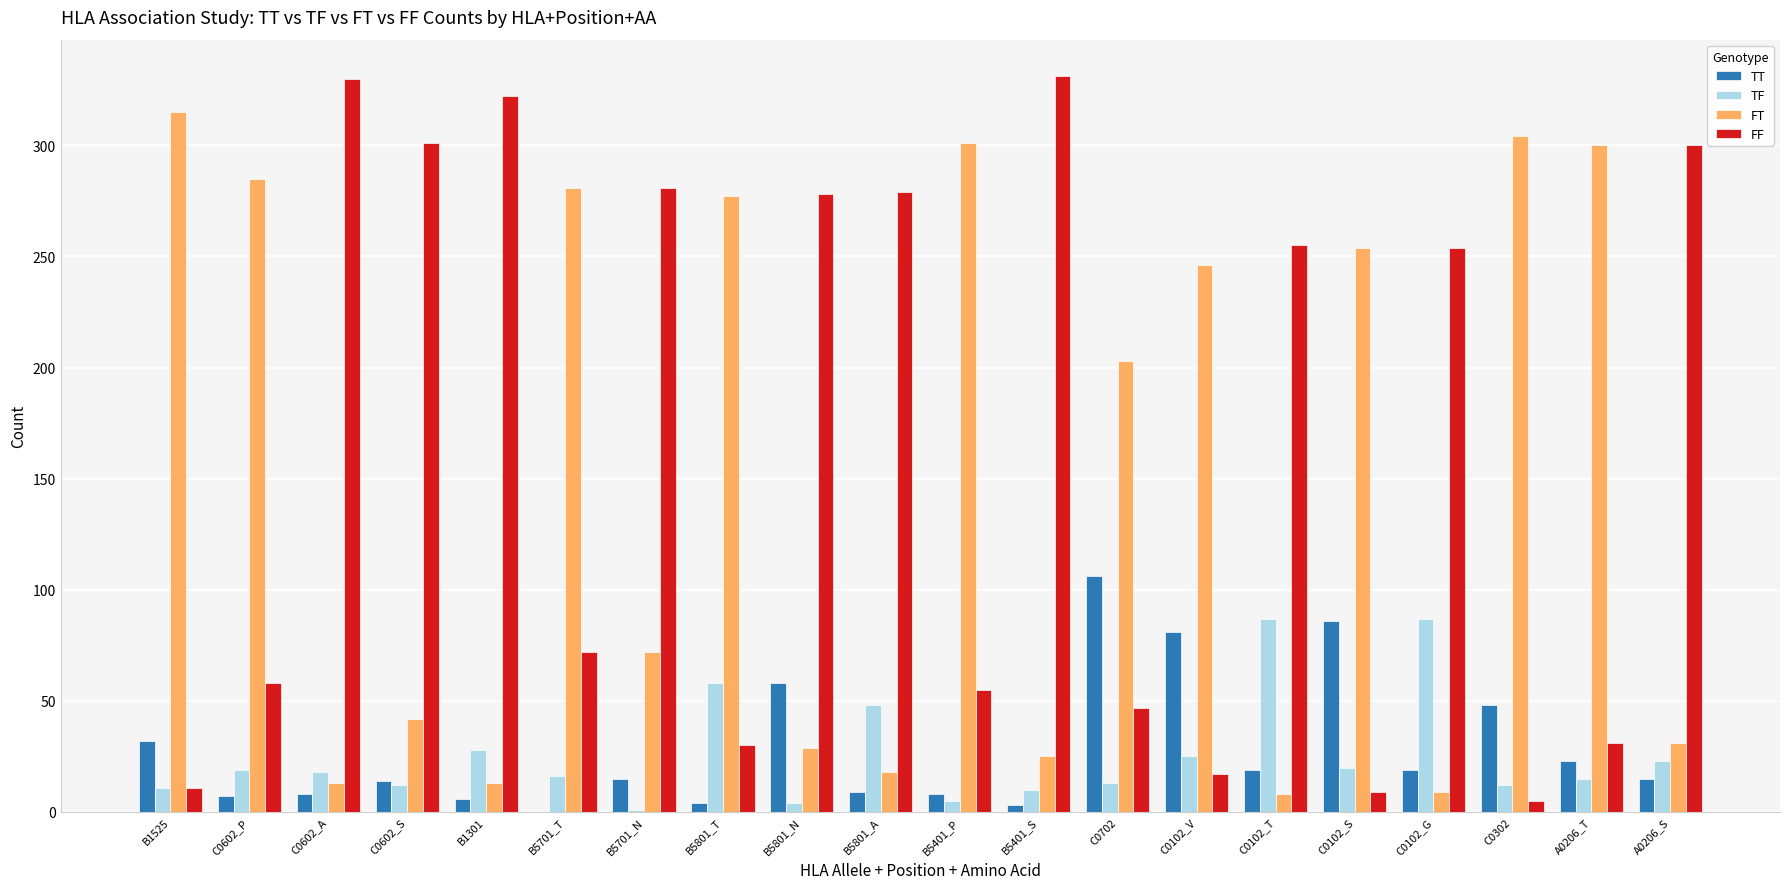

What is the sum of all FF values?

3266